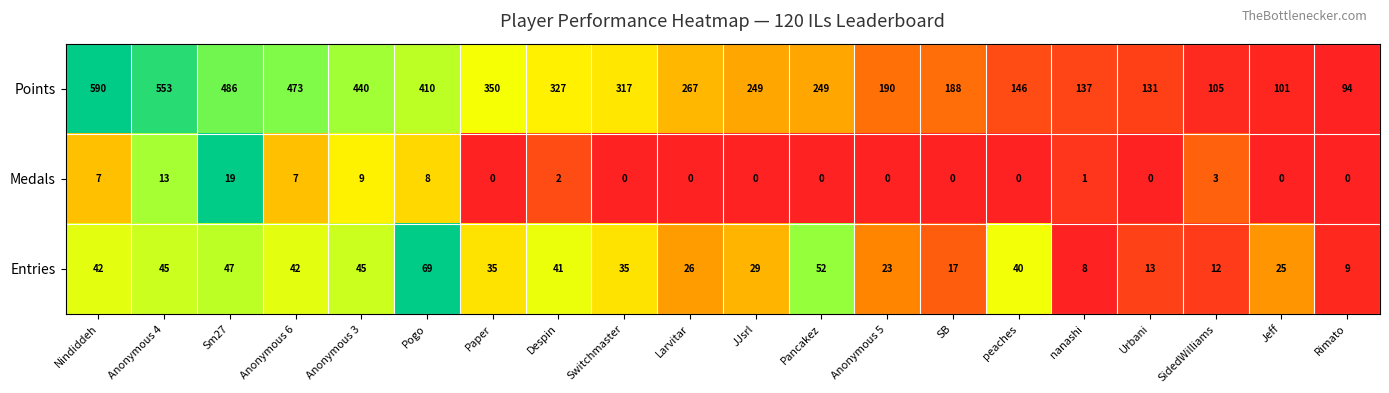

What is the difference between the maximum and minimum values in the Medals series?

19